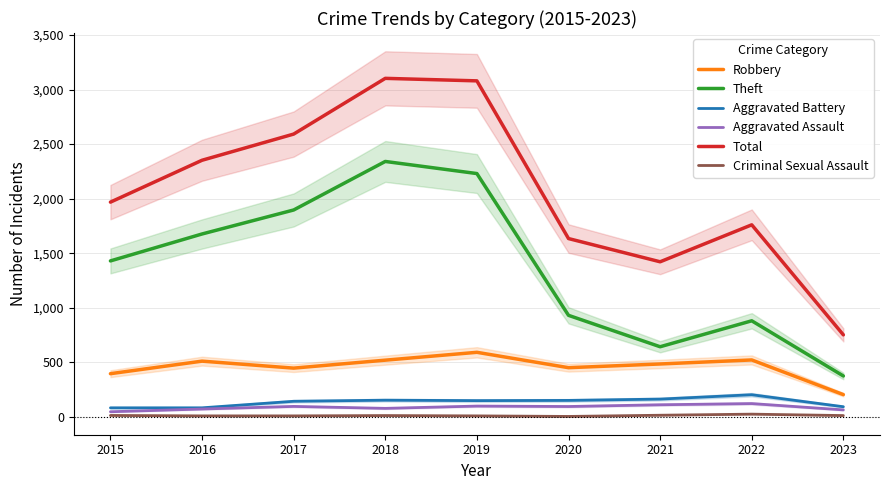

At which label does Theft first exceed 1429?

2016